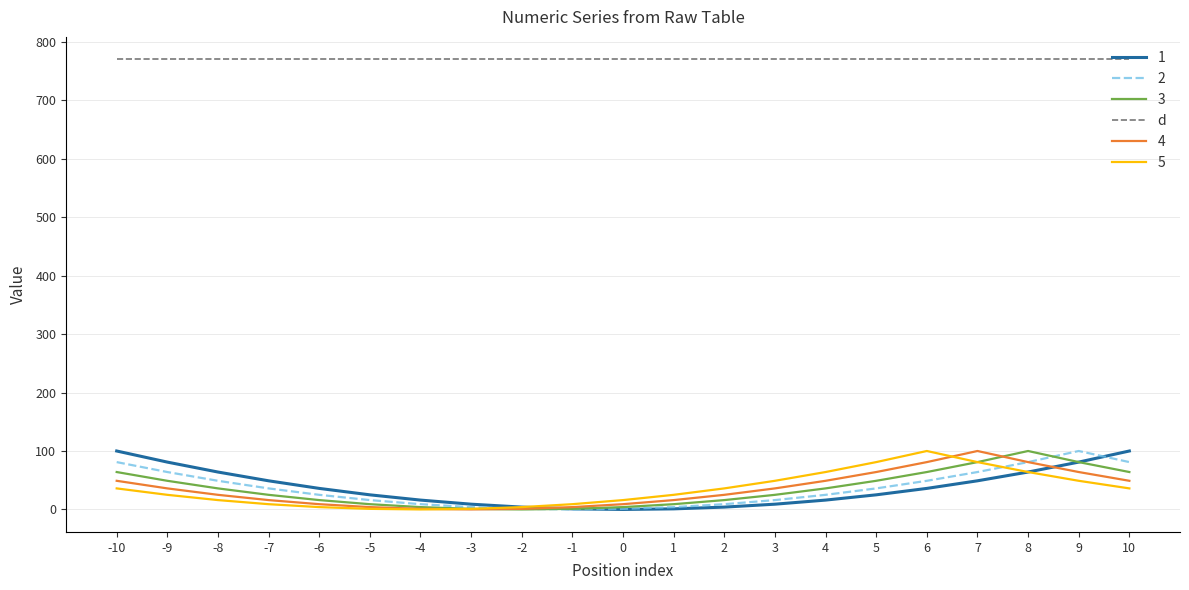

What is the sum of all 5 values?

706